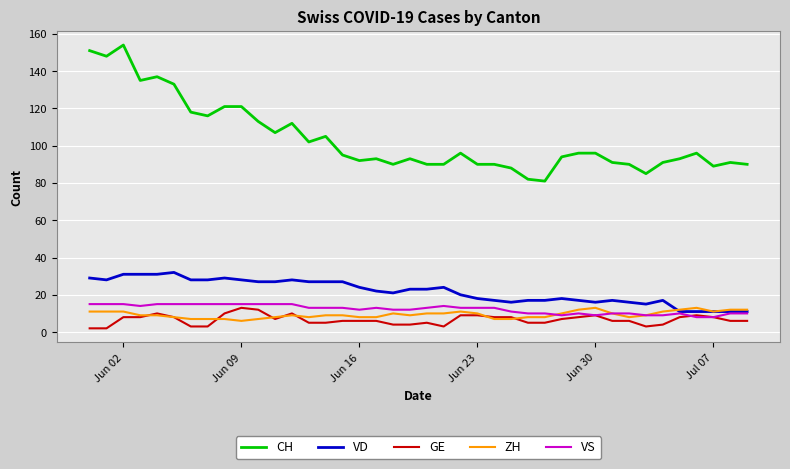

True or false: ZH and CH cross at least once.

False